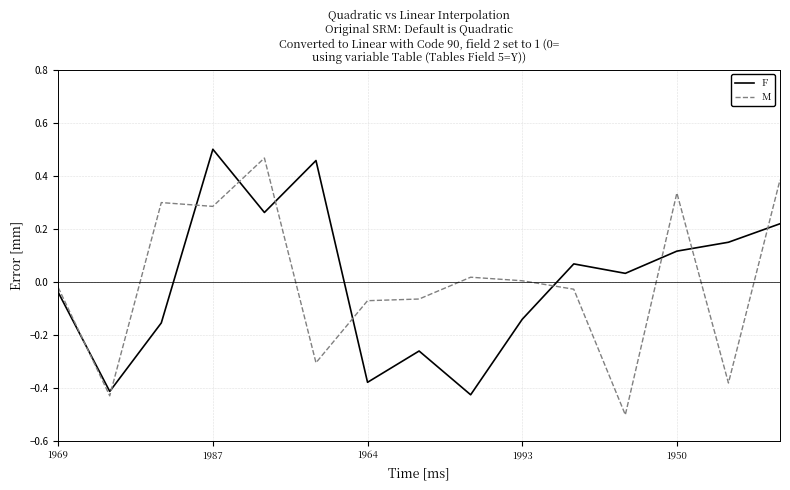

What is the difference between the maximum and minimum values in the F series?

0.9